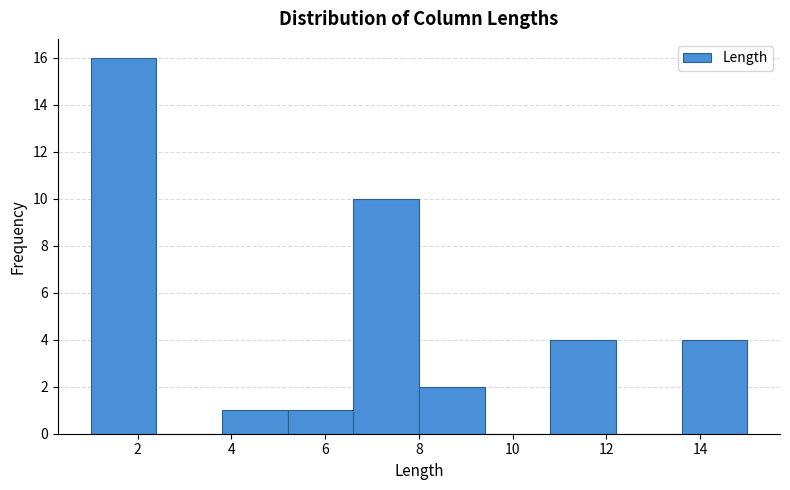

How tall is the bar that spans 1.0 to 2.4 on the x-axis? The values are not printed on the chart, so give them approximately, as read against the axis.

16